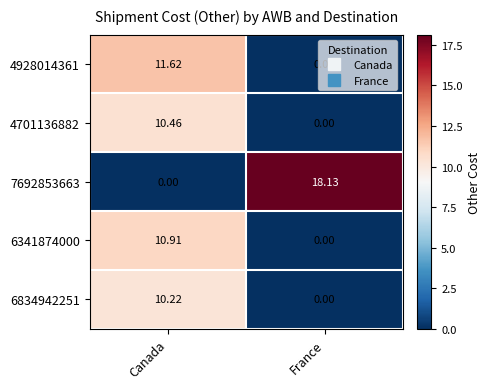

Where is 4701136882 nearest to the value 5?

France